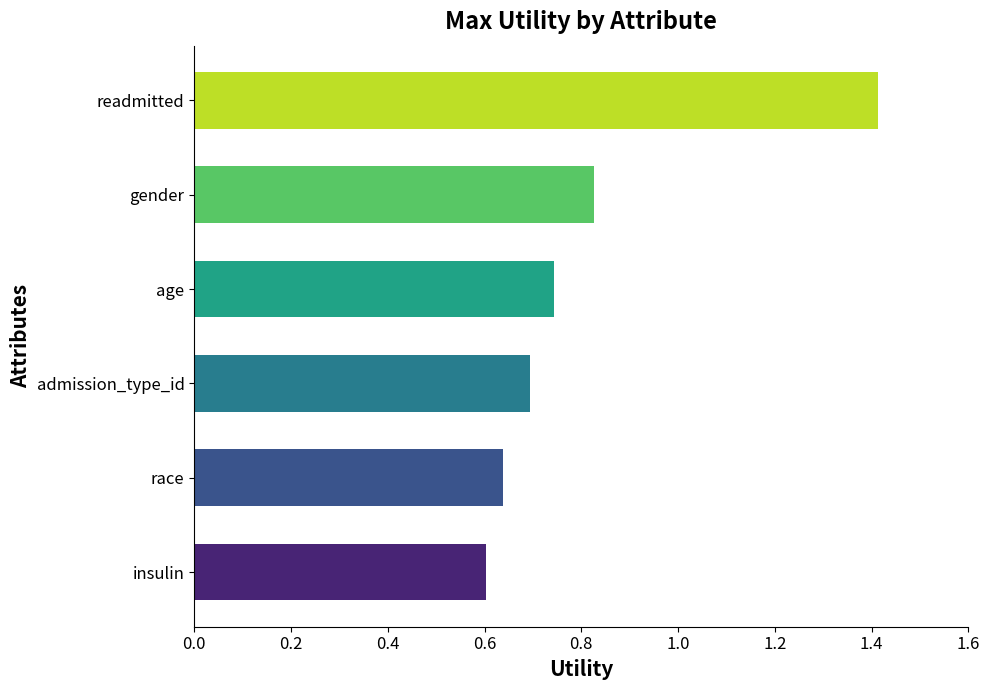

Rank the categories by value from highest to lowest.

readmitted, gender, age, admission_type_id, race, insulin